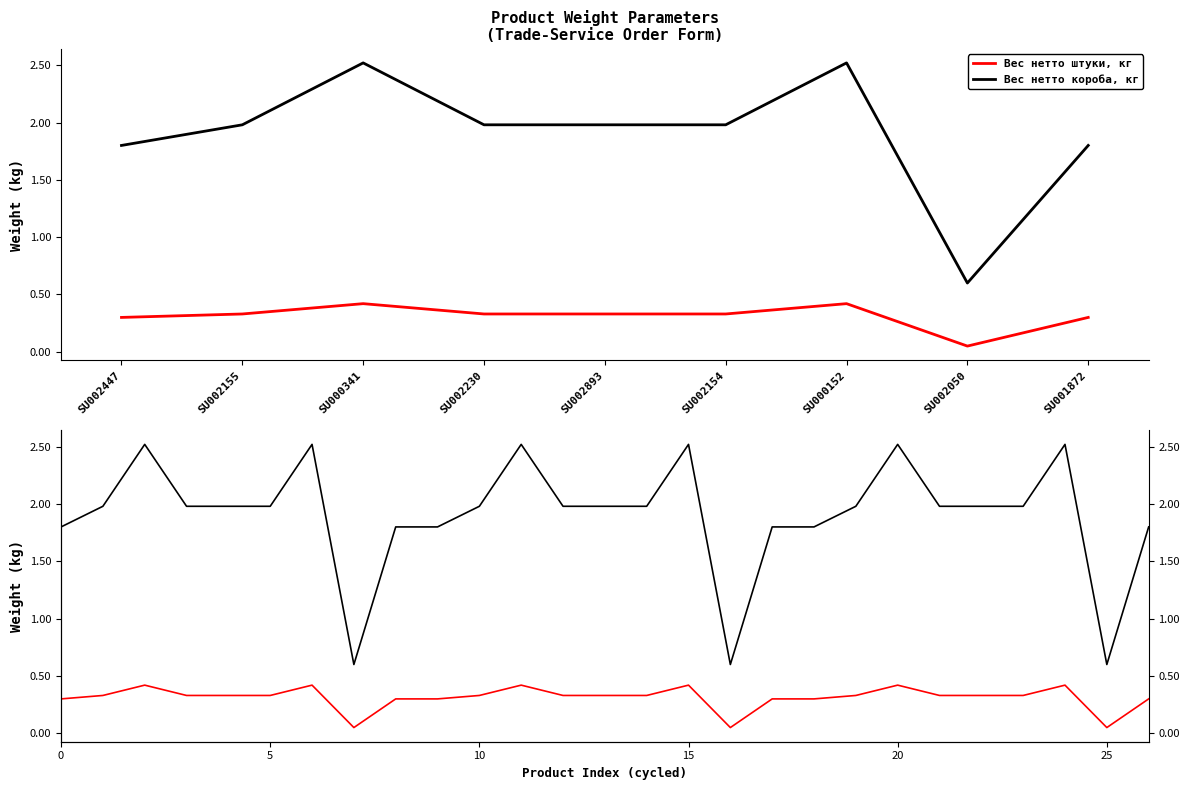

How many distinct data groups are displayed?

2